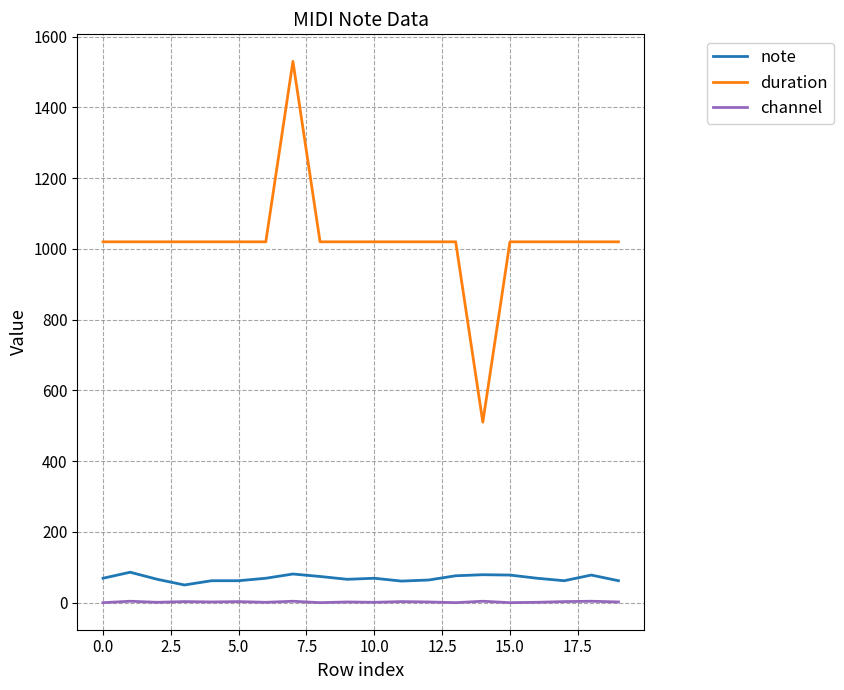

Which series has the largest total across all categories?

duration